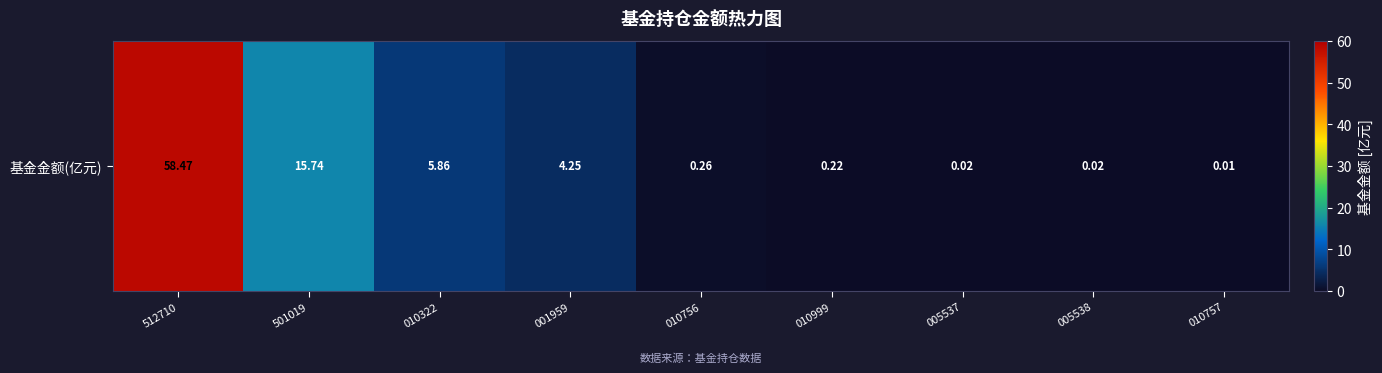

Reading right to left, transcribe all the data shown in this chart.

010757=0.0	005538=0.0	005537=0.0	010999=0.2	010756=0.3	001959=4.2	010322=5.9	501019=15.7	512710=58.5